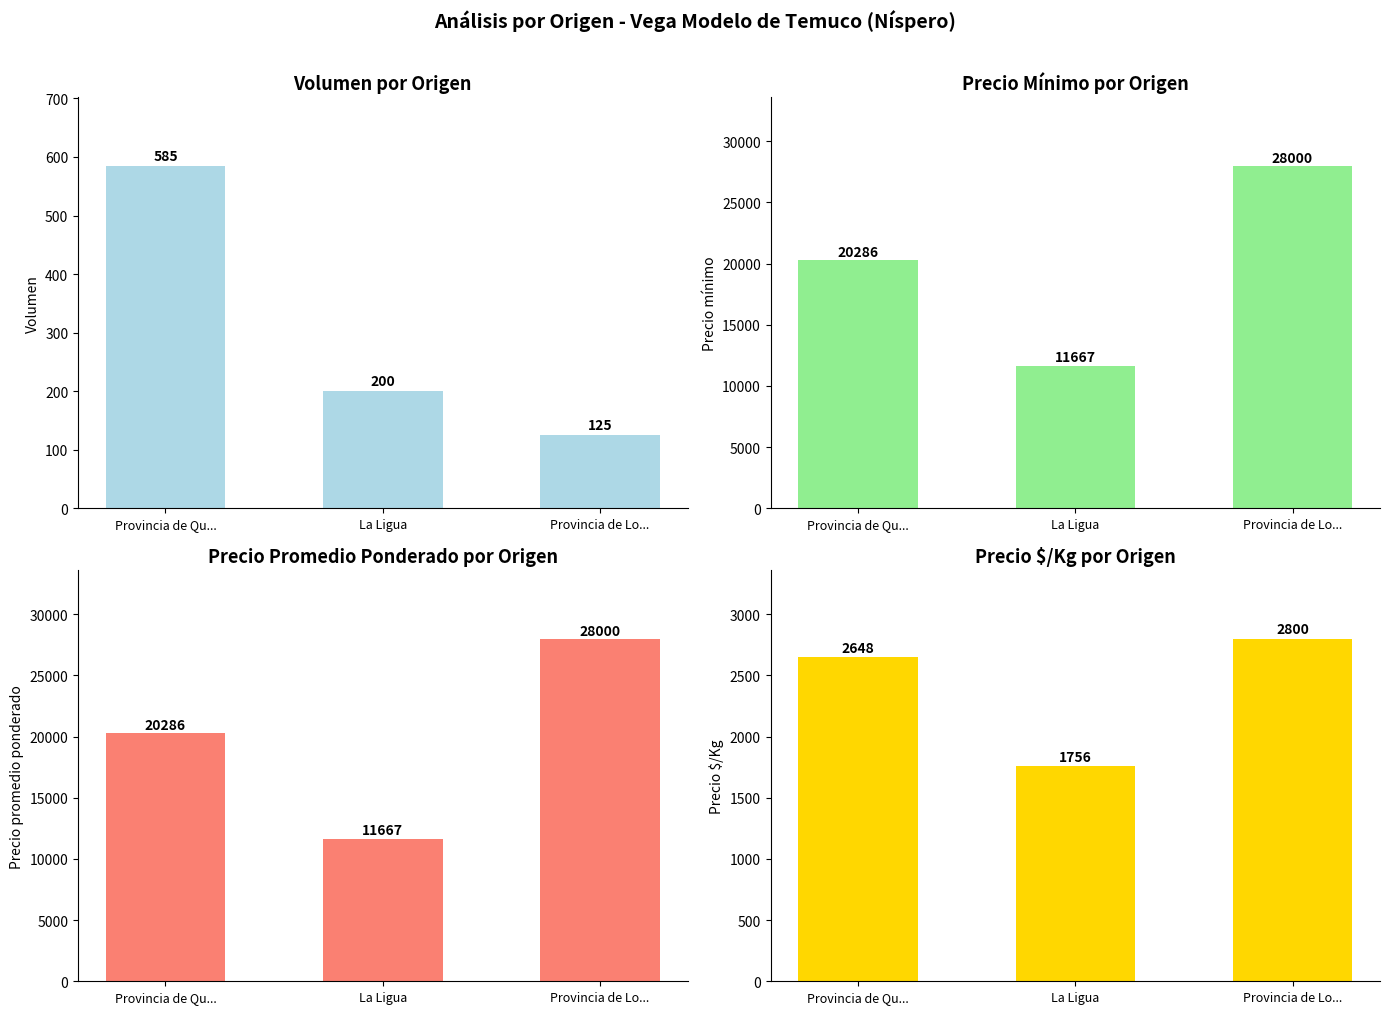

What is the label of the 2nd bar from the left?

La Ligua